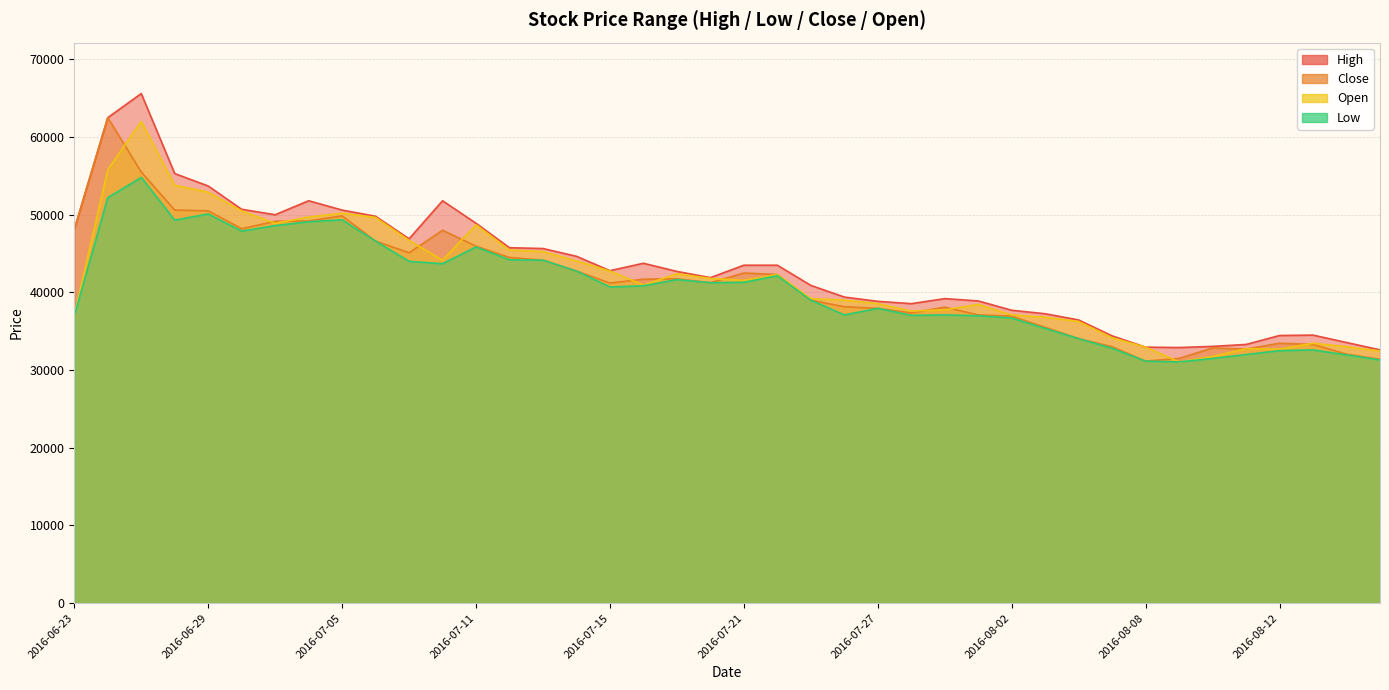

Which has a higher value, 2016-07-13 or 2016-07-01?

2016-07-01